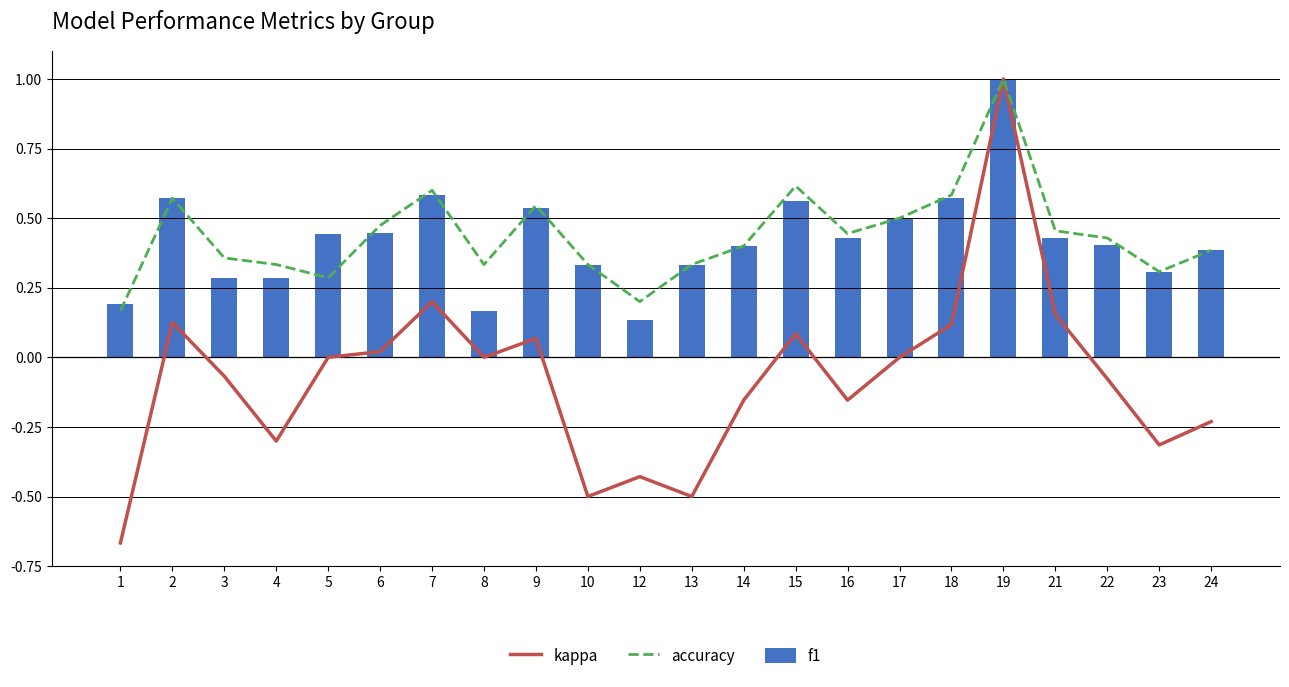

What is the maximum value for accuracy?

1.0